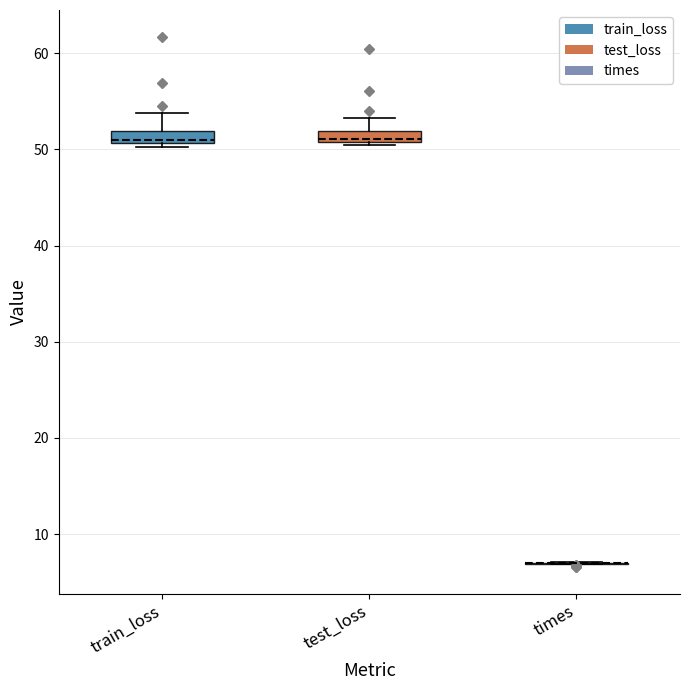

Where is the lower edge of the box for train_loss on the y-axis? The values are not printed on the chart, so give them approximately, as read against the axis.

51